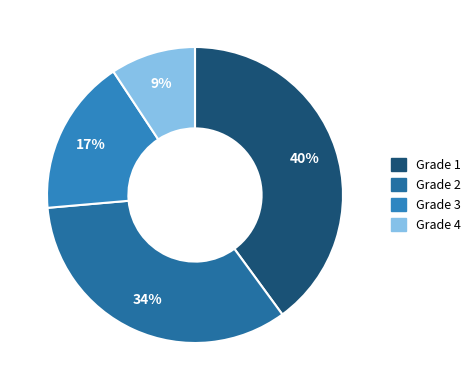

Which slice is the smallest?

Grade 4